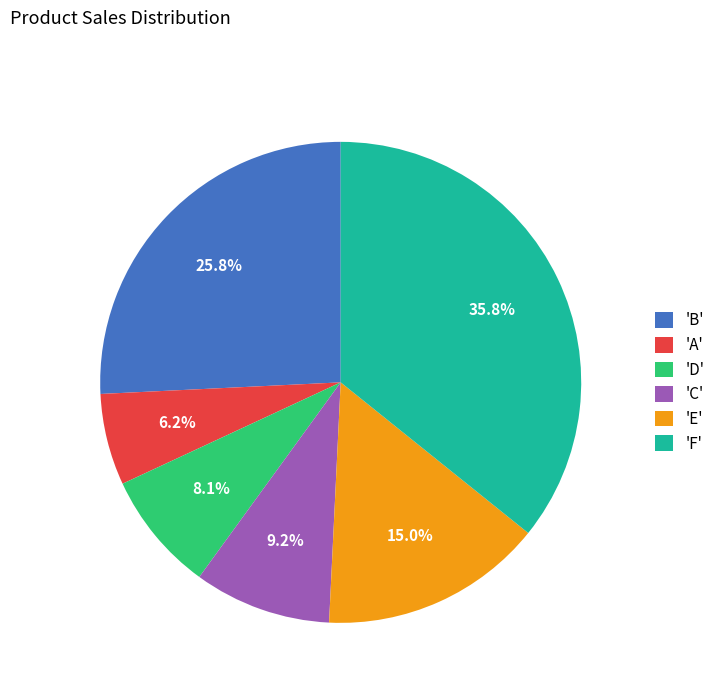

Rank the categories by value from highest to lowest.

'F', 'B', 'E', 'C', 'D', 'A'